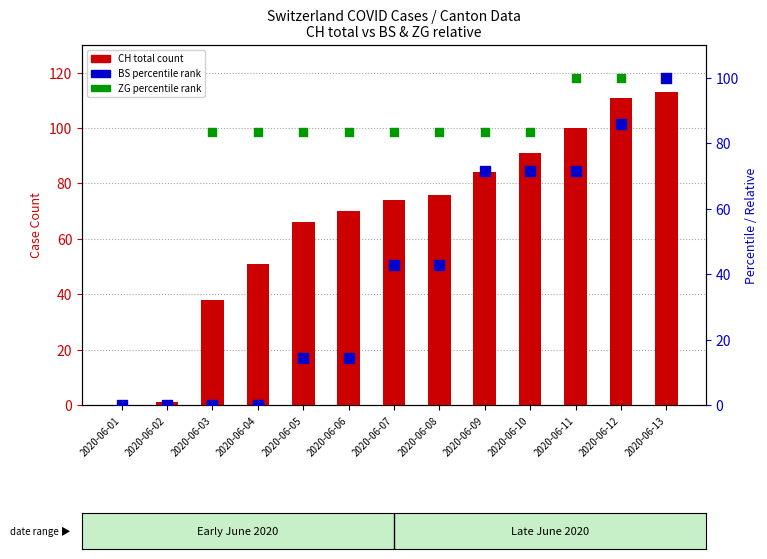

Which series reaches the minimum Y coordinate?

CH (total)